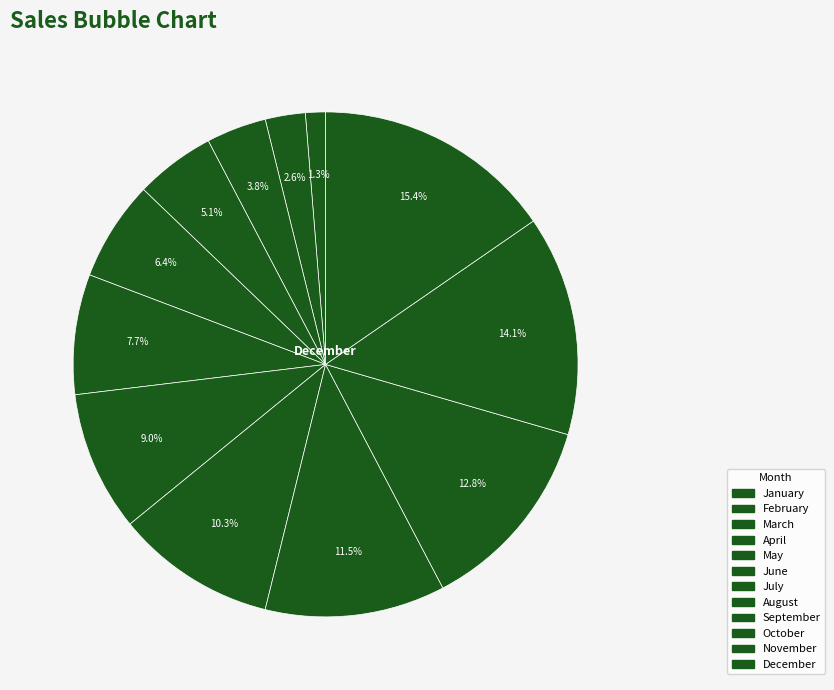

Is there any slice that represents more than half of the pie?

No